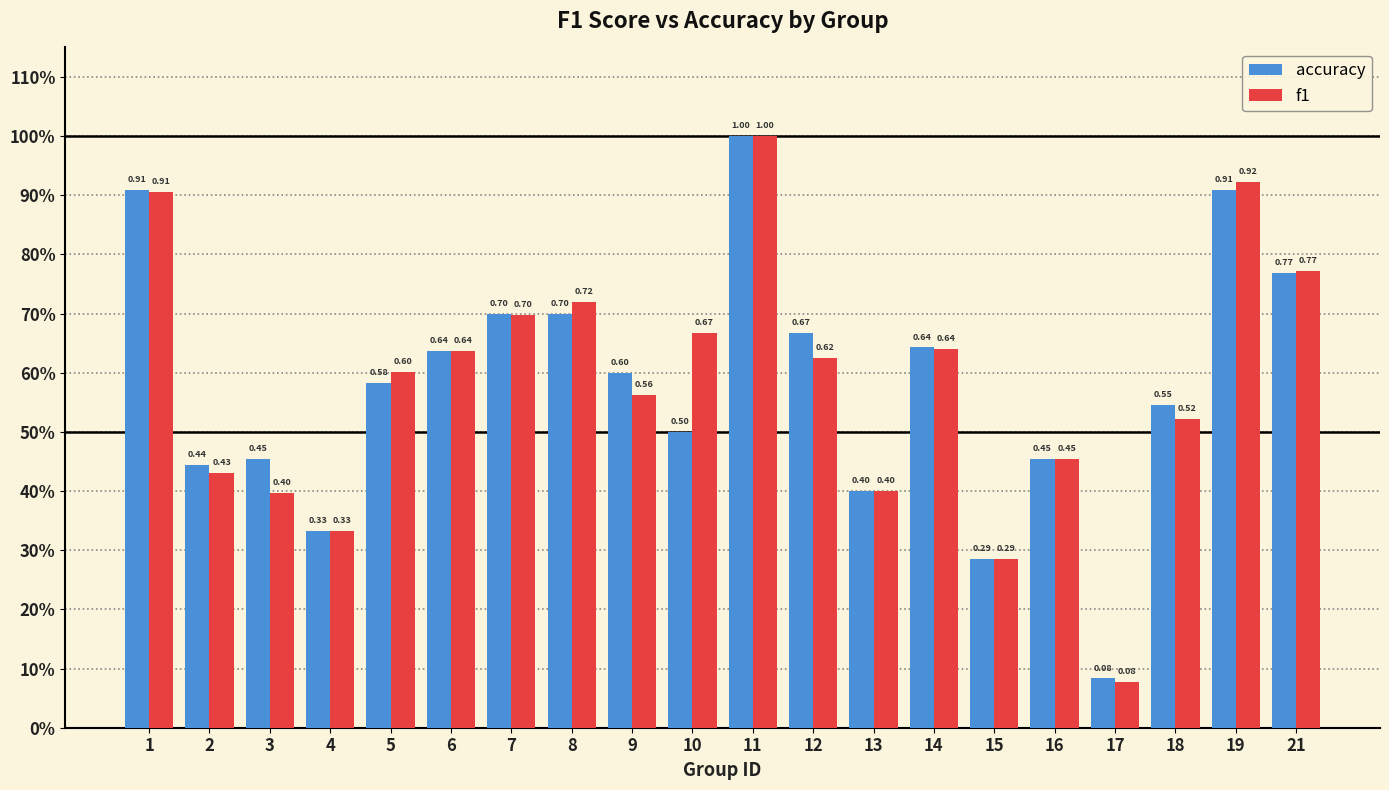

Reading right to left, extract all data points from this chart.

accuracy: 21=0.8	19=0.9	18=0.5	17=0.1	16=0.5	15=0.3	14=0.6	13=0.4	12=0.7	11=1.0	10=0.5	9=0.6	8=0.7	7=0.7	6=0.6	5=0.6	4=0.3	3=0.5	2=0.4	1=0.9
f1: 21=0.8	19=0.9	18=0.5	17=0.1	16=0.5	15=0.3	14=0.6	13=0.4	12=0.6	11=1.0	10=0.7	9=0.6	8=0.7	7=0.7	6=0.6	5=0.6	4=0.3	3=0.4	2=0.4	1=0.9